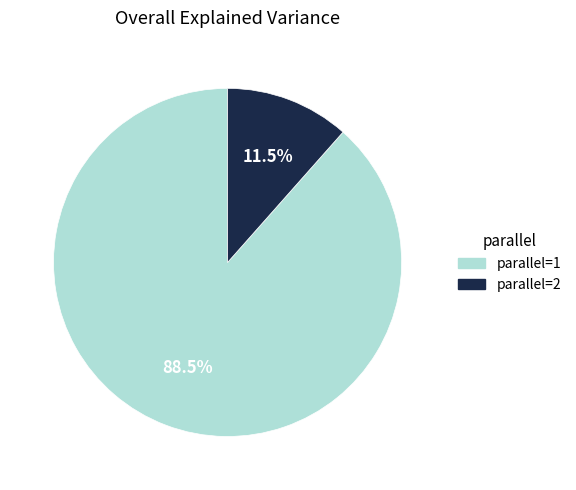

To the nearest percent, what is the difference between the parallel=2 and parallel=1 slice percentages?

77%